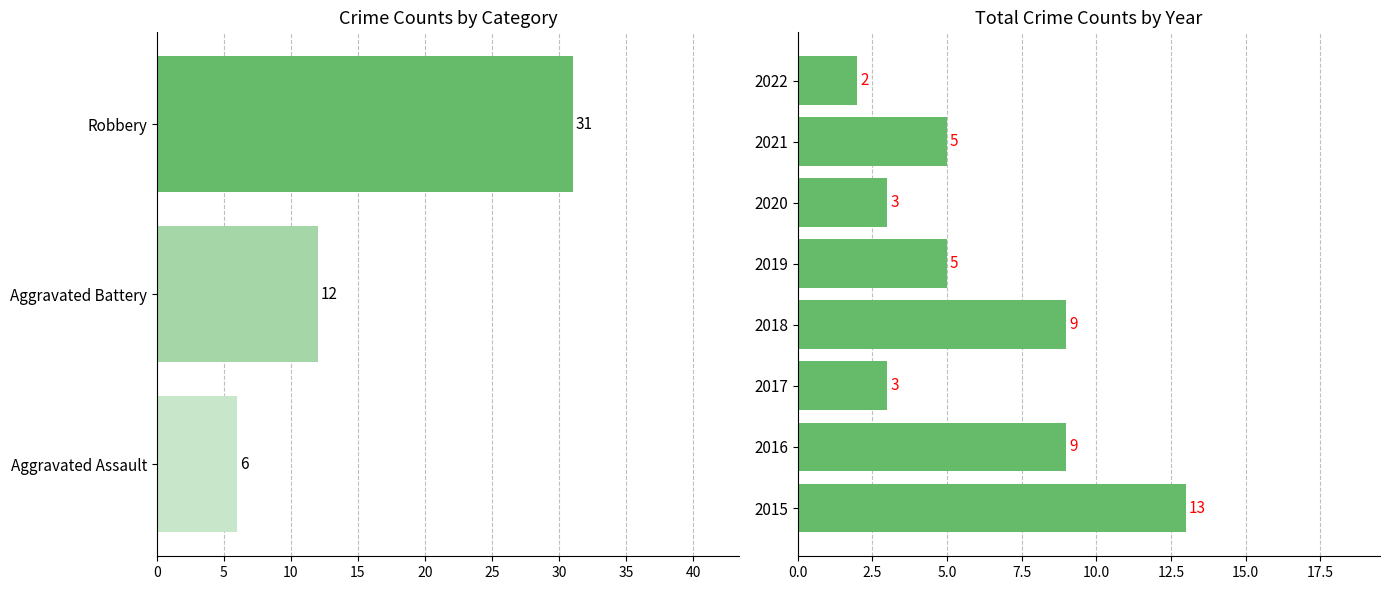

Is it true that the value at 2022 is 3?

False